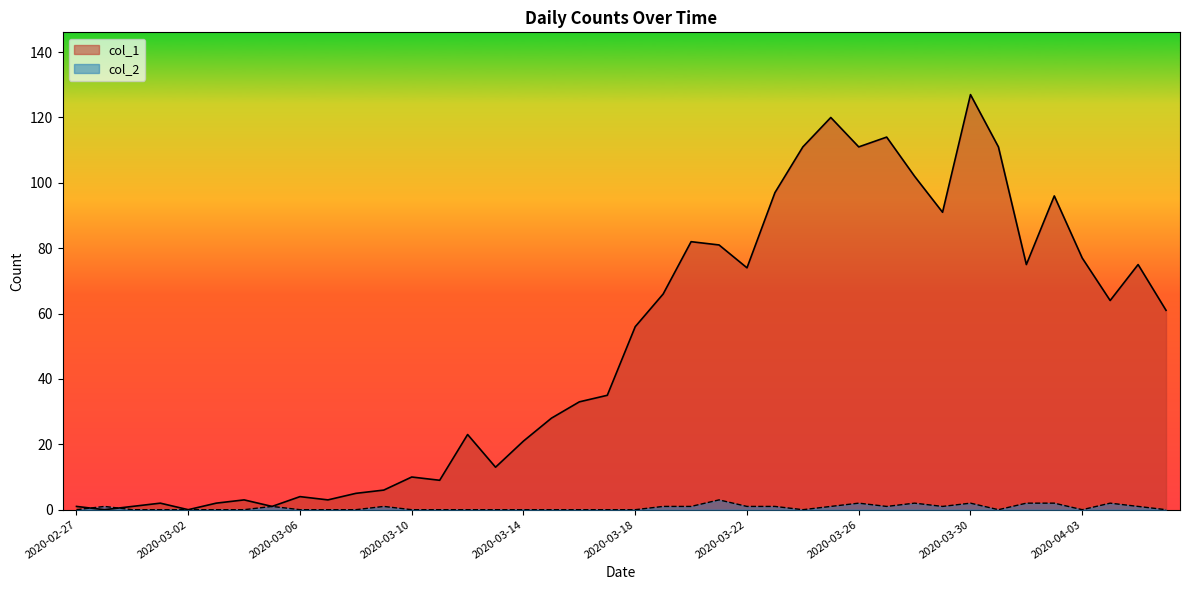

True or false: col_2 has a value of 0 at 2020-03-17.

True